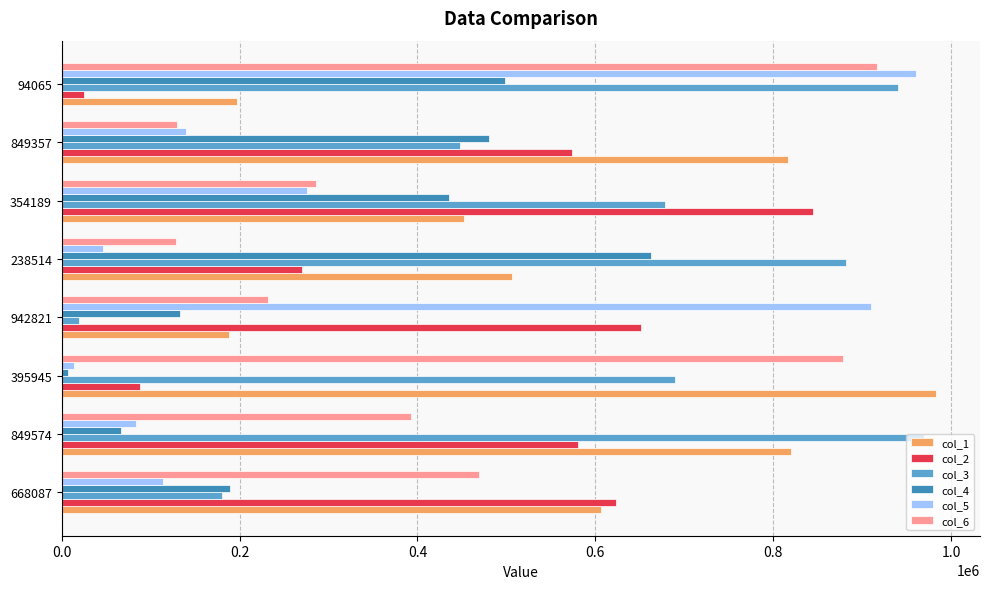

The value of col_3 at 94065 is 940777. True or false?

True